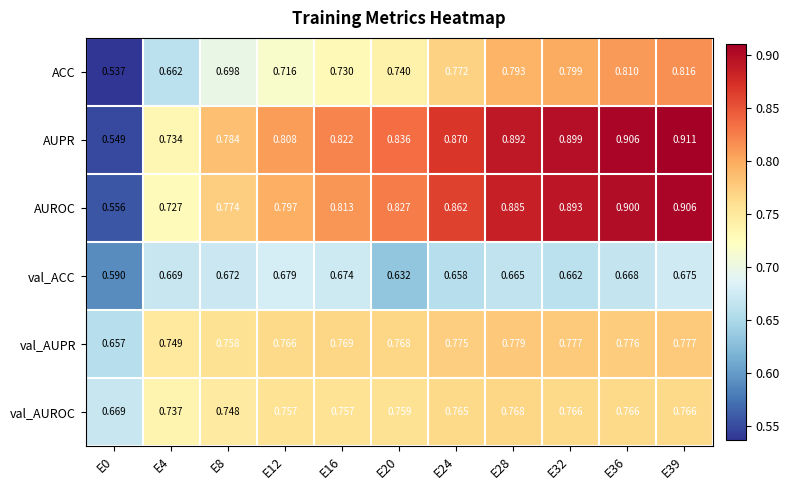

Rank the series at E20 from lowest to highest value.

val_ACC, ACC, val_AUROC, val_AUPR, AUROC, AUPR